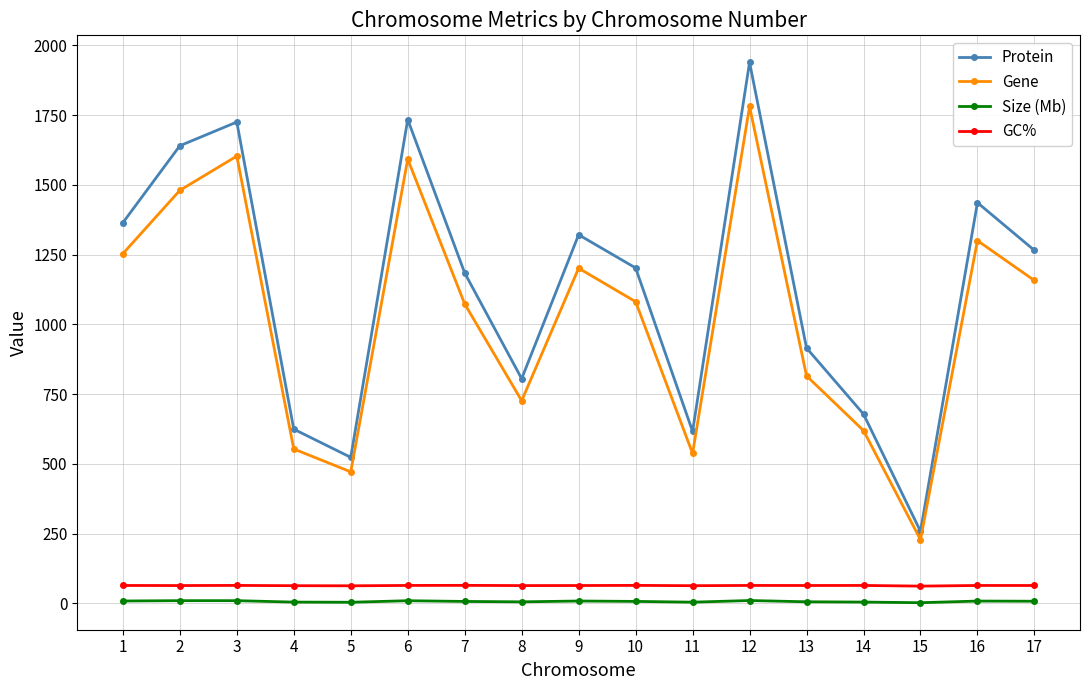

True or false: Size (Mb) and Gene intersect in this chart.

False